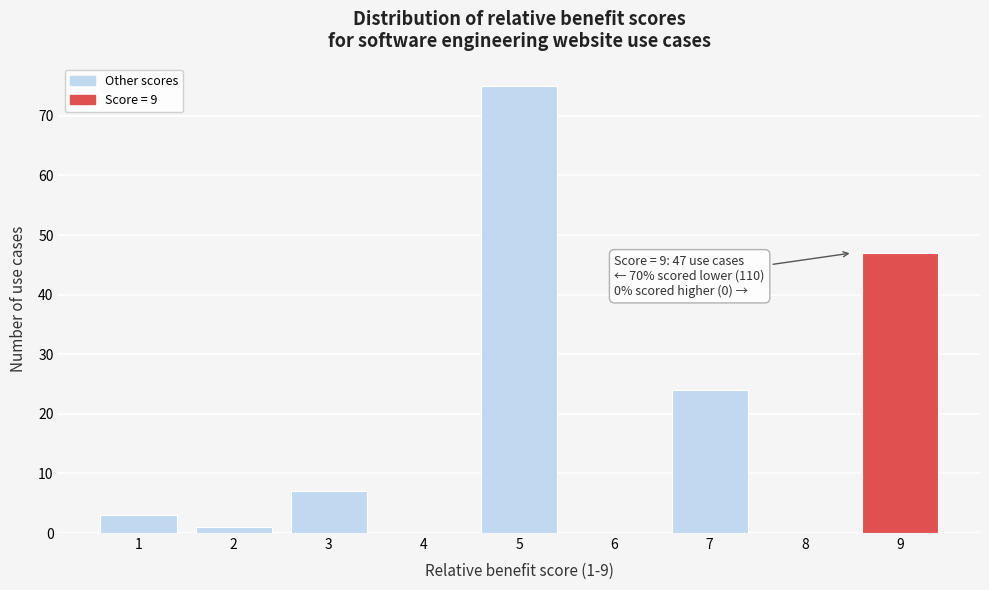

Reading left to right, transcribe all the data shown in this chart.

1=3	2=1	3=7	4=0	5=75	6=0	7=24	8=0	9=47